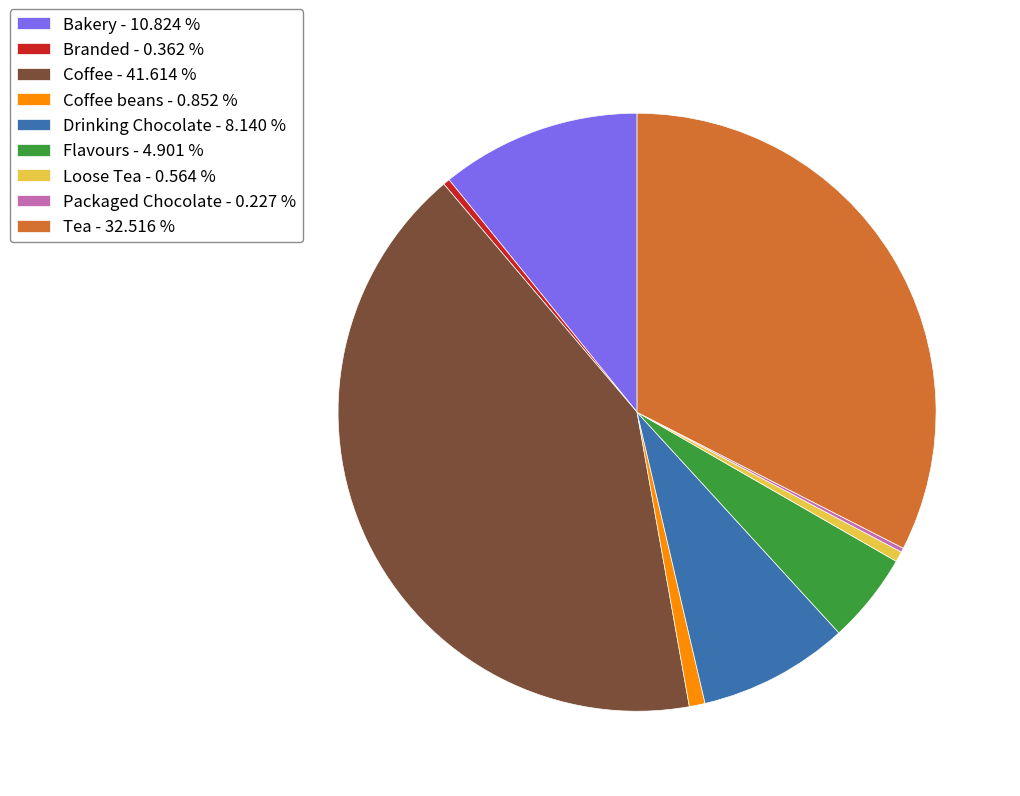

Is the sum of Branded - 0.362 % and Drinking Chocolate - 8.140 % greater than half?

No